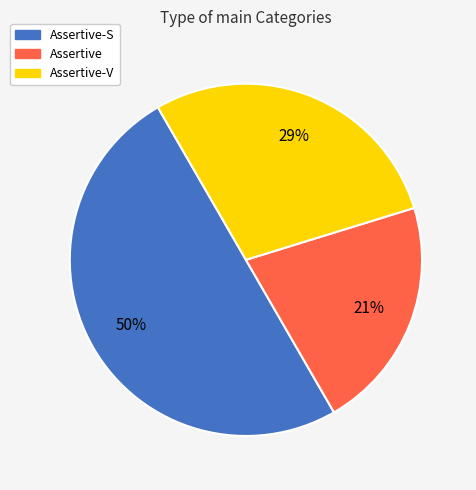

Count the number of slices in the pie.

3